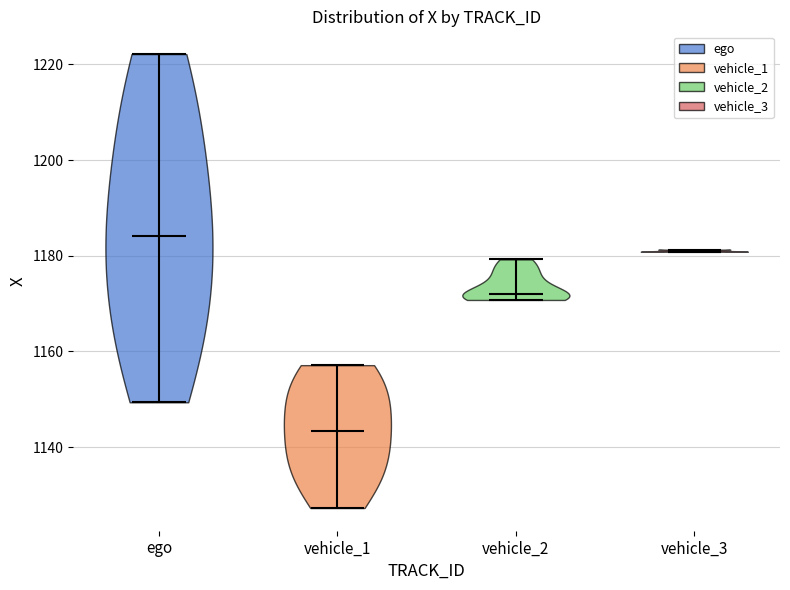

Which violin has the lowest median line?

vehicle_1